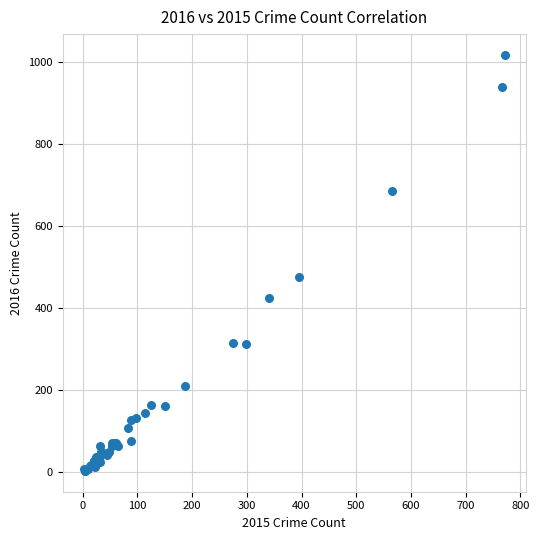

What Y value in the scatter plot is closest to 510?

475